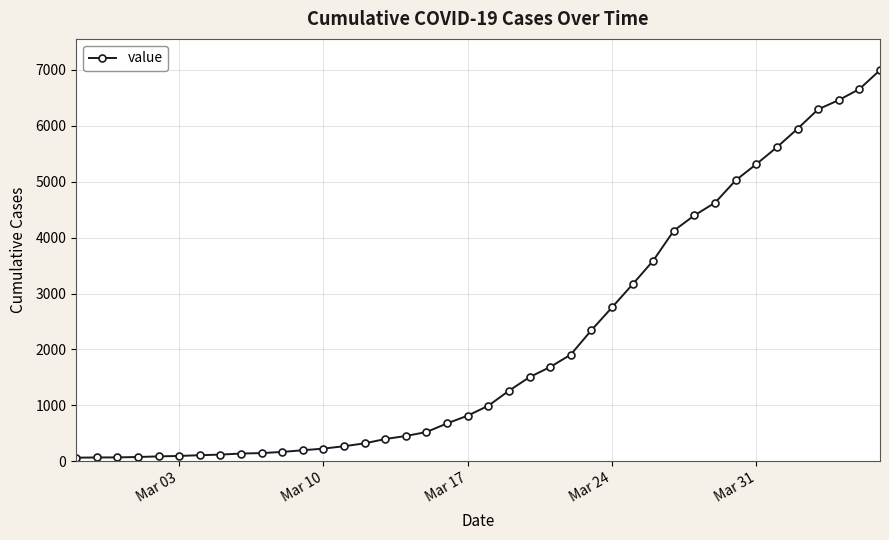

What is the greatest value displayed?

6995